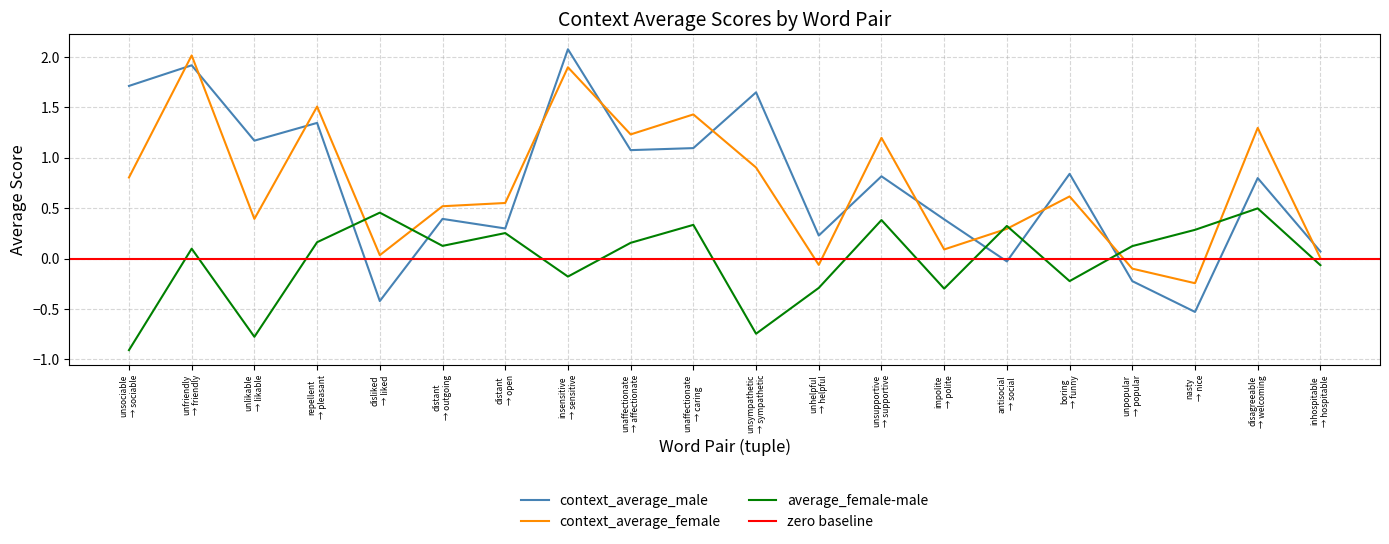

What is the highest value of the context_average_female series?

2.0